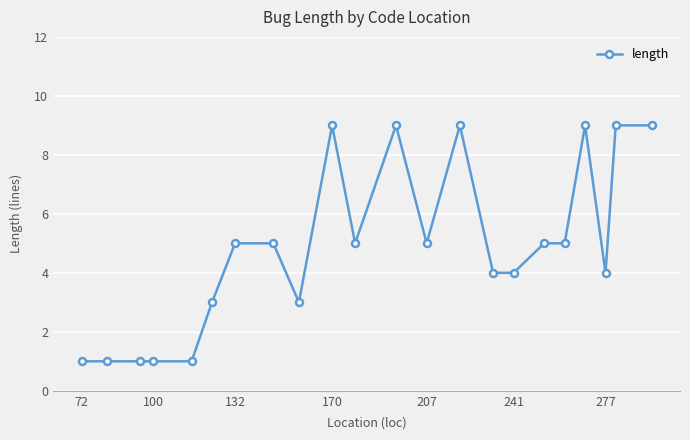

What is the smallest value displayed?

1